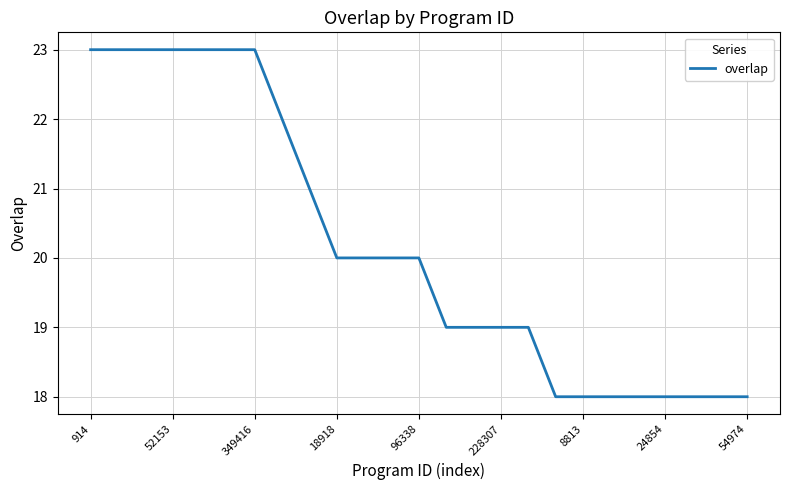

What is the difference between the maximum and minimum values?

5